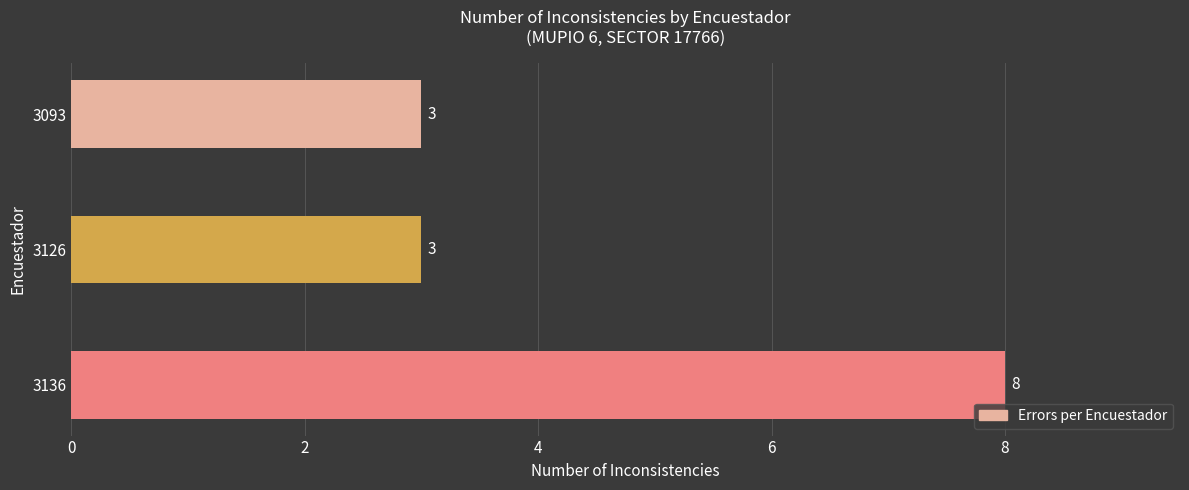

What is the maximum value shown in the chart?

8